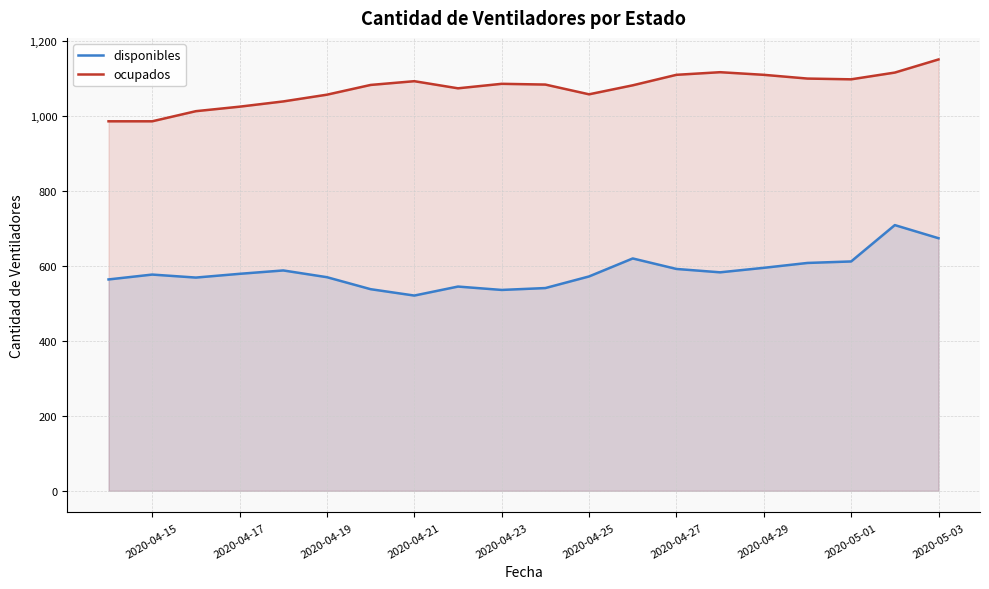

The ocupados series shows 1780 at 2020-04-27. True or false?

False